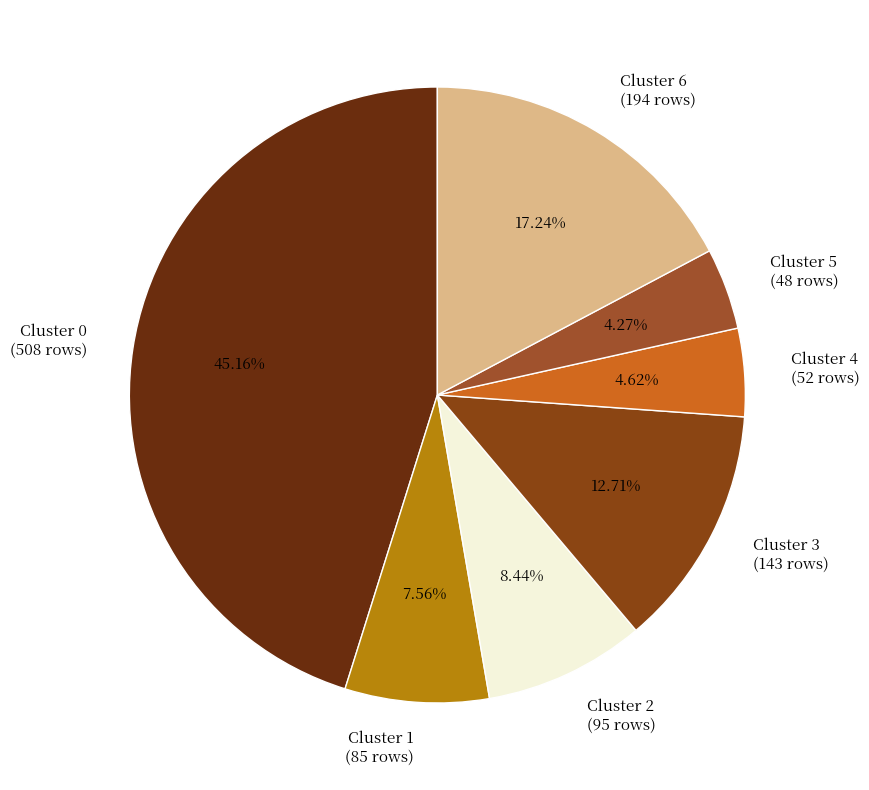

Approximately how many times larger is the value at Cluster 4 (52 rows) compared to Cluster 1 (85 rows)?

0.6